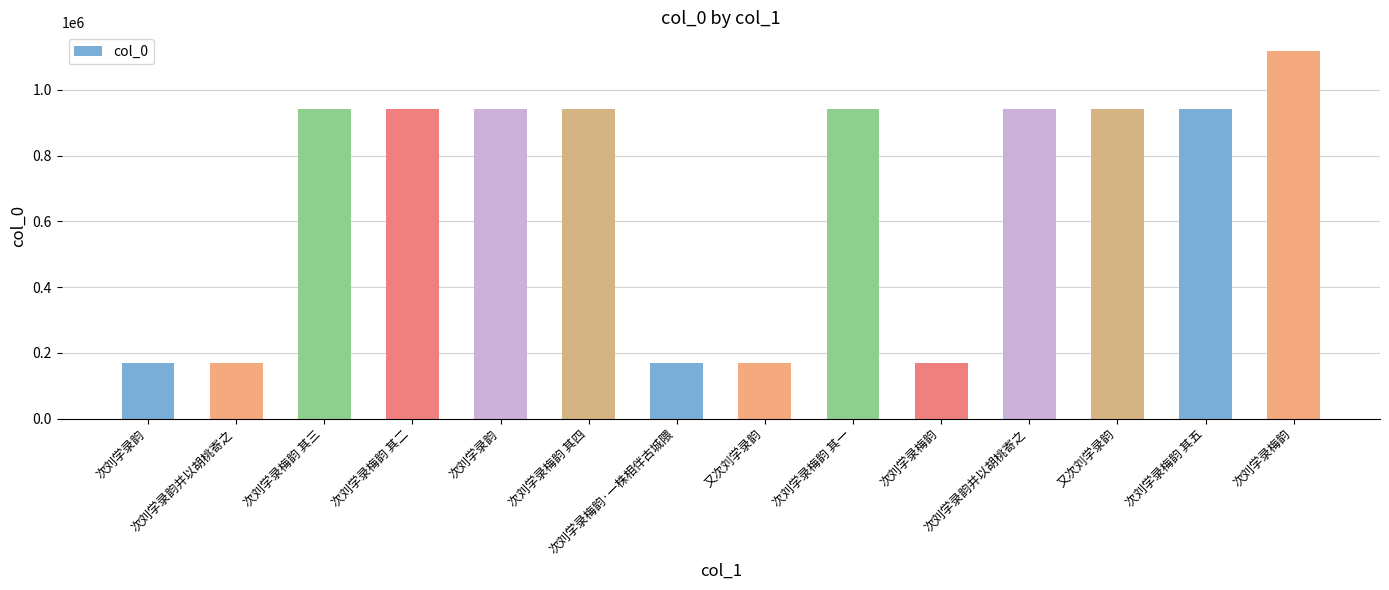

What is the ratio of the value at 次刘学录韵并以胡桃寄之 to the value at 次刘学录梅韵·一株相伴古城隈?

5.5